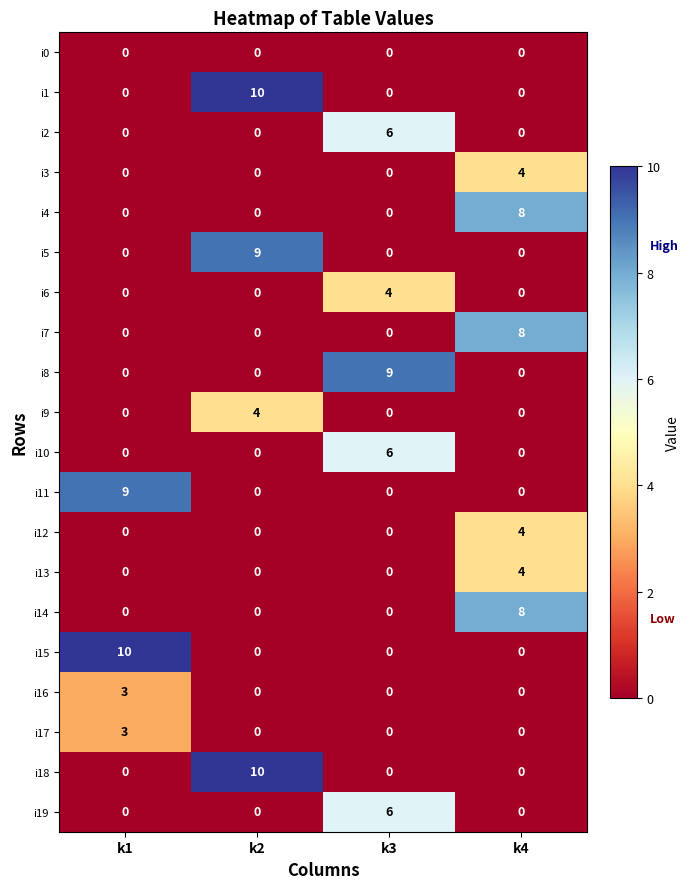

What is the difference between the maximum and minimum values in the i18 series?

10